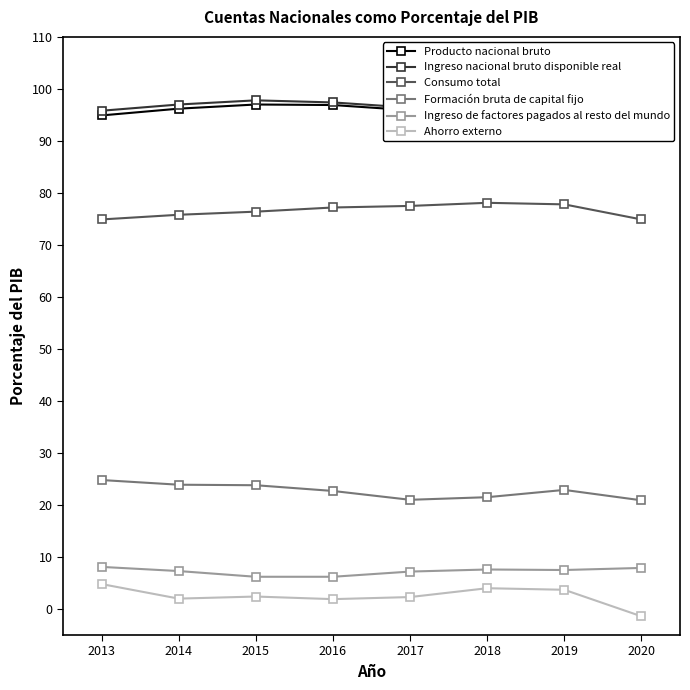

Which series has the widest spread of values?

Ahorro externo